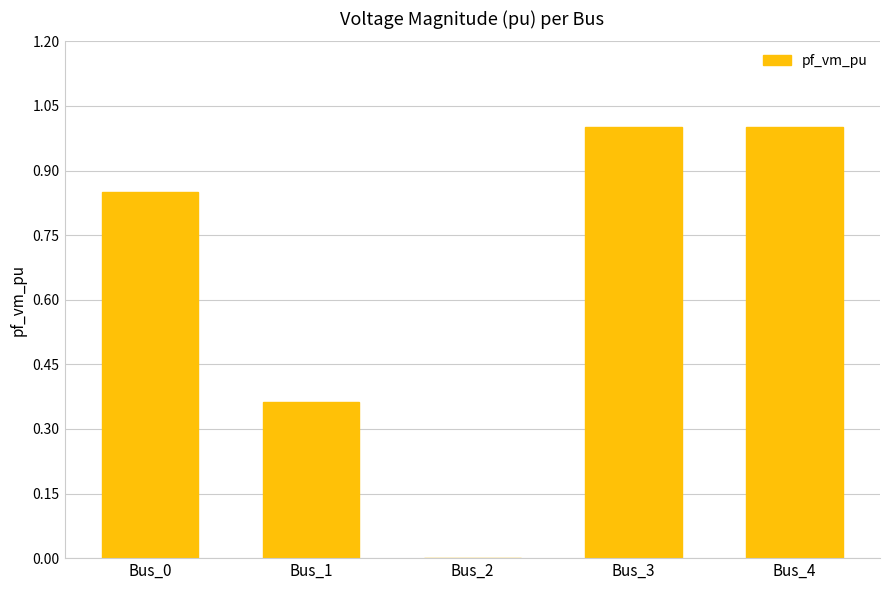

What is the sum of the values at Bus_3 and Bus_0?

1.9